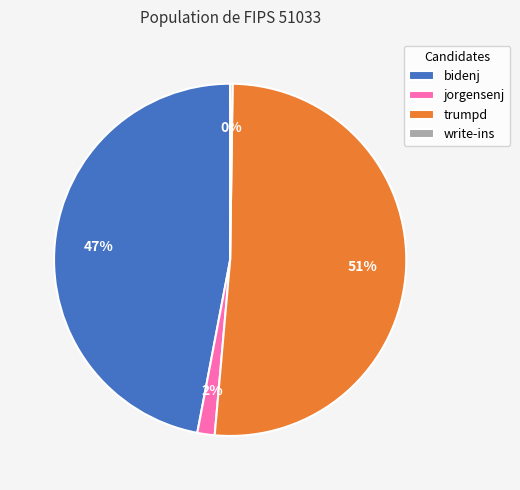

To the nearest percent, what percentage of the pie is jorgensenj?

2%